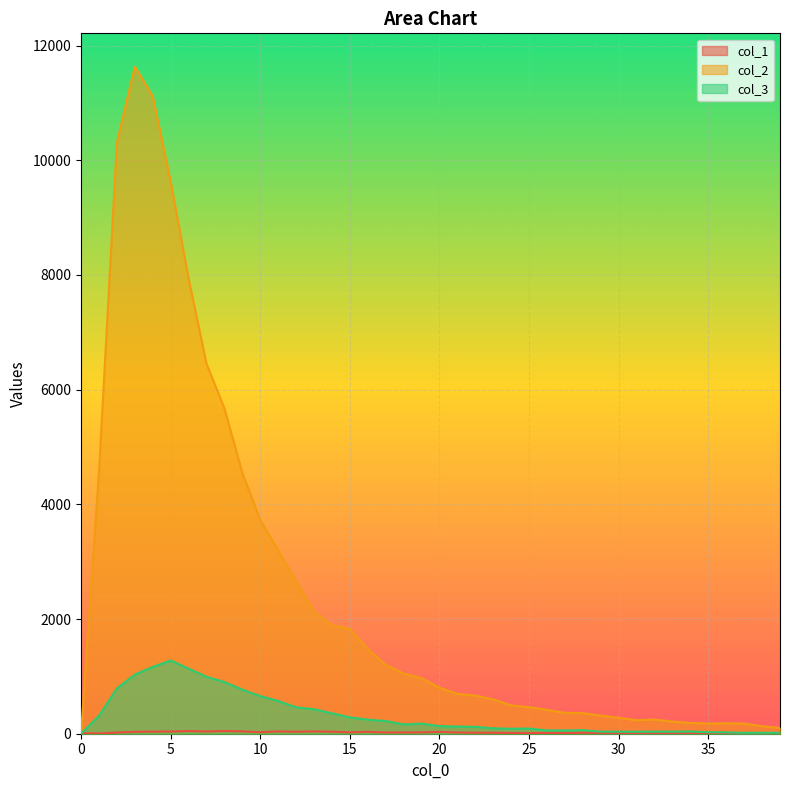

Reading right to left, extract all data points from this chart.

col_1: 5	7	9	13	13	6	7	8	5	8	13	17	13	15	10	12	17	17	22	32	23	22	21	33	24	35	40	34	40	26	41	48	39	47	38	36	32	21	4	9
col_2: 101	131	177	182	177	188	212	247	235	279	316	360	364	417	463	494	598	665	696	801	968	1050	1202	1478	1828	1891	2129	2653	3194	3725	4547	5673	6452	7937	9627	11118	11631	10303	4554	0
col_3: 17	16	15	23	26	39	36	36	35	36	35	62	57	58	90	87	94	120	125	133	176	163	222	245	285	357	427	460	571	656	768	901	993	1135	1277	1165	1031	789	312	0